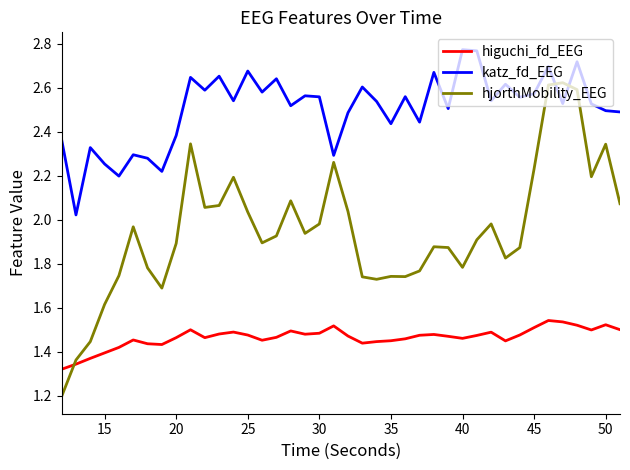

Which series has the largest range (max minus min)?

hjorthMobility_EEG